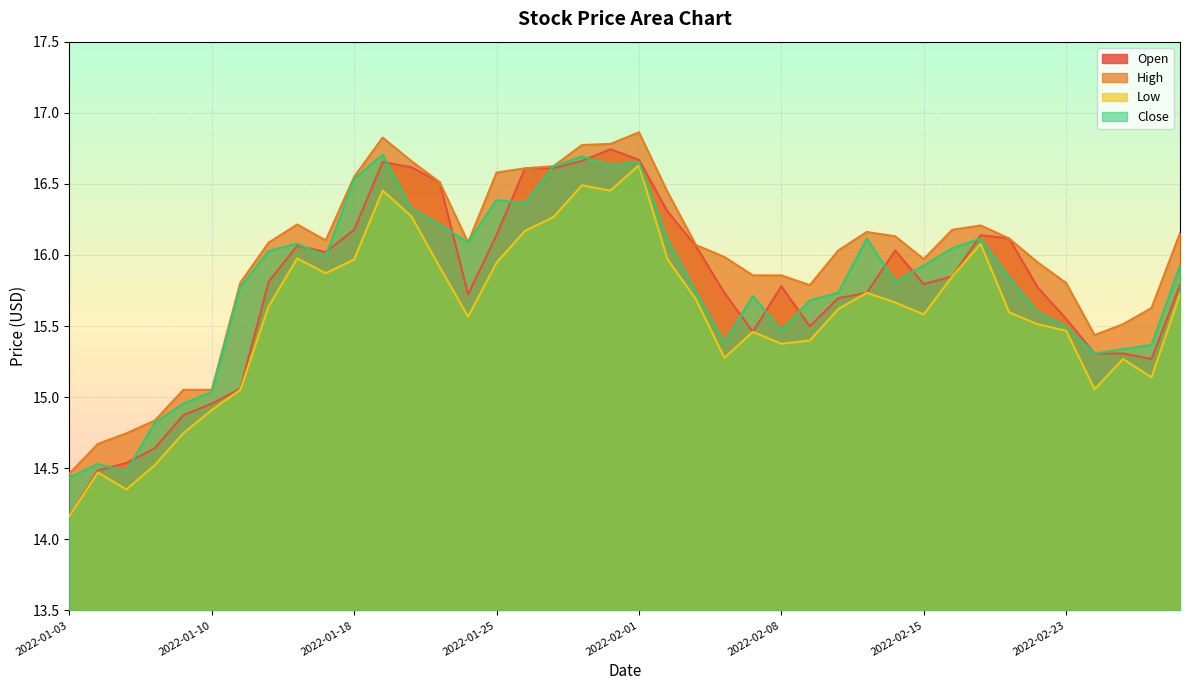

What is the label of the 30th point from the right?

2022-01-18